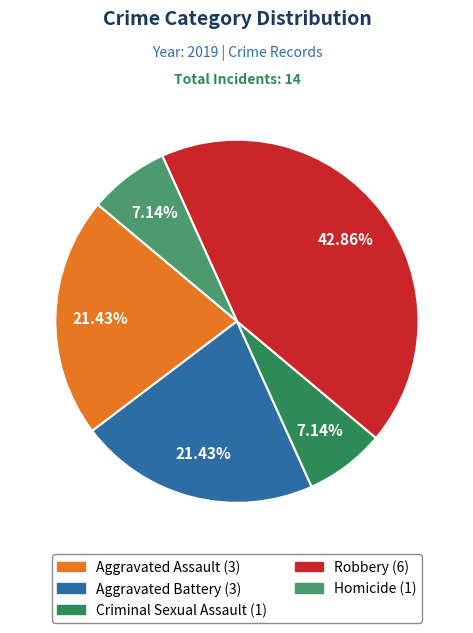

How many slices are in this pie chart?

5